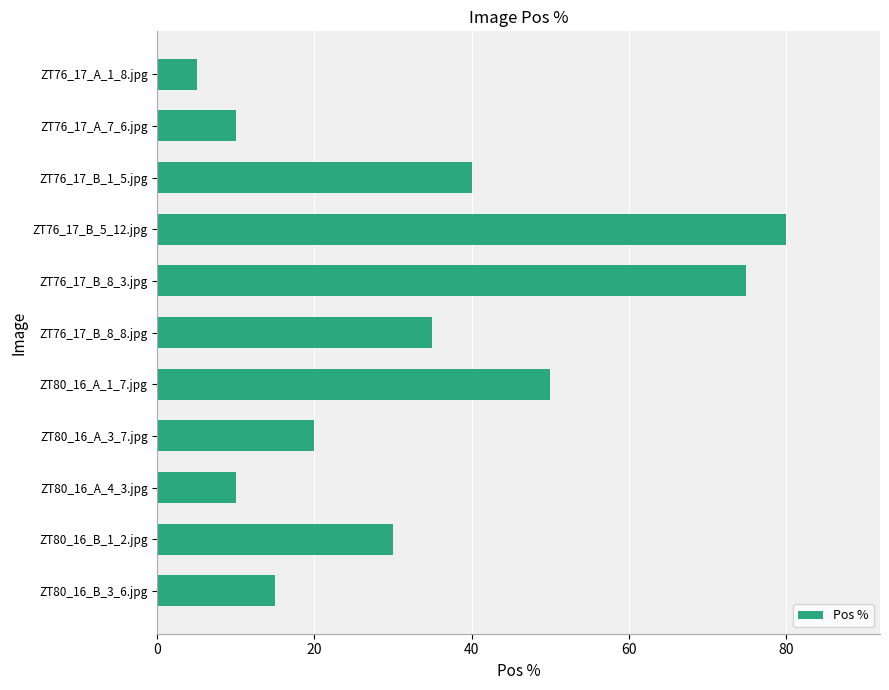

Which has a higher value, ZT76_17_B_5_12.jpg or ZT80_16_A_3_7.jpg?

ZT76_17_B_5_12.jpg